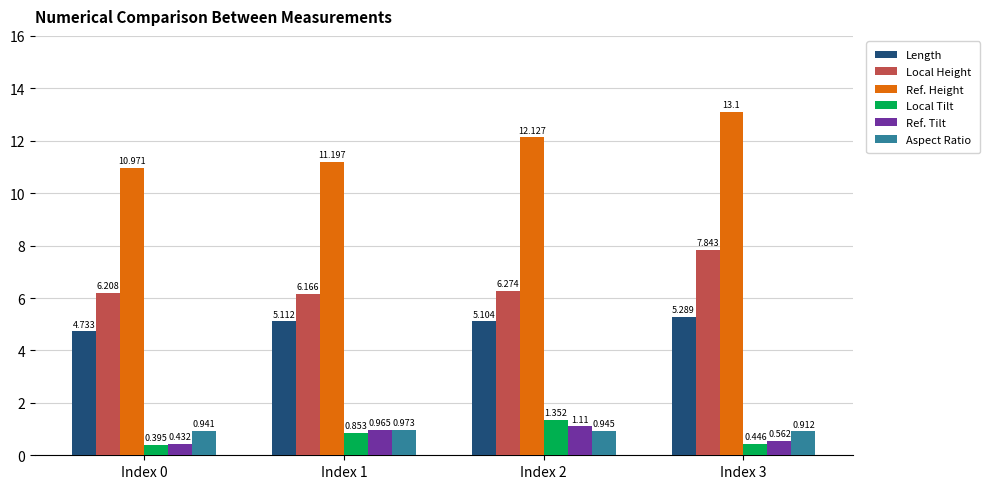

Which series has the largest range (max minus min)?

Ref. Height